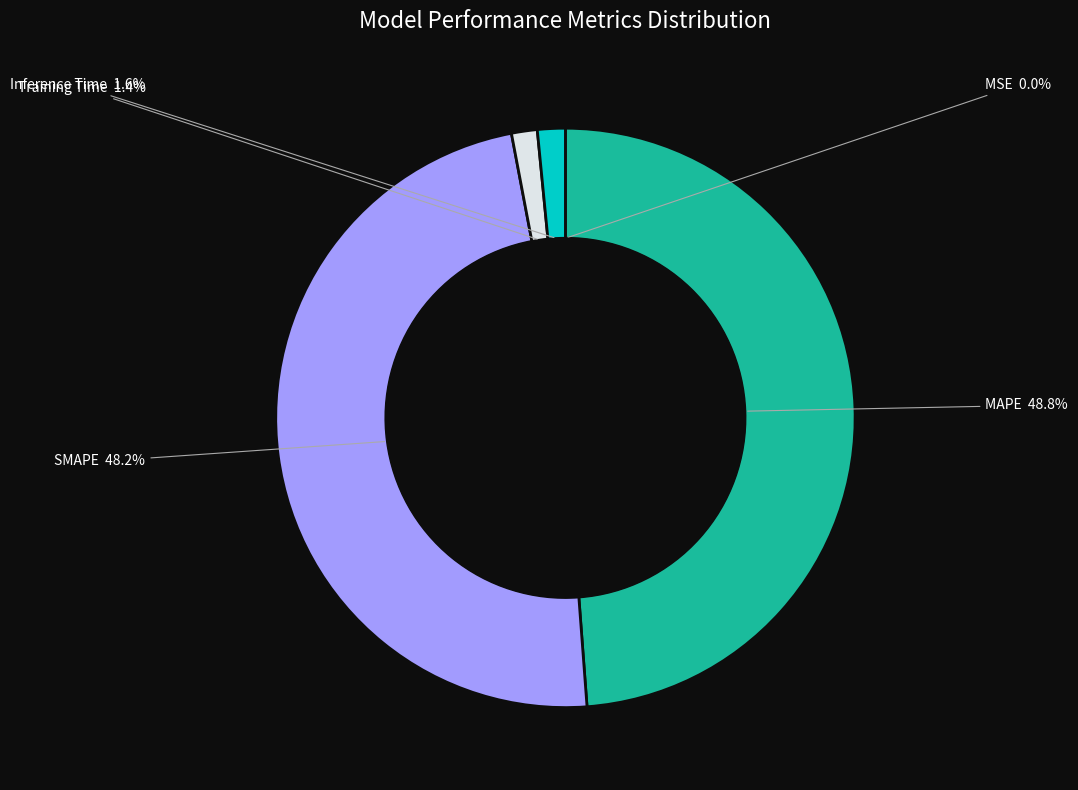

True or false: MAPE accounts for 49% of the total.

True